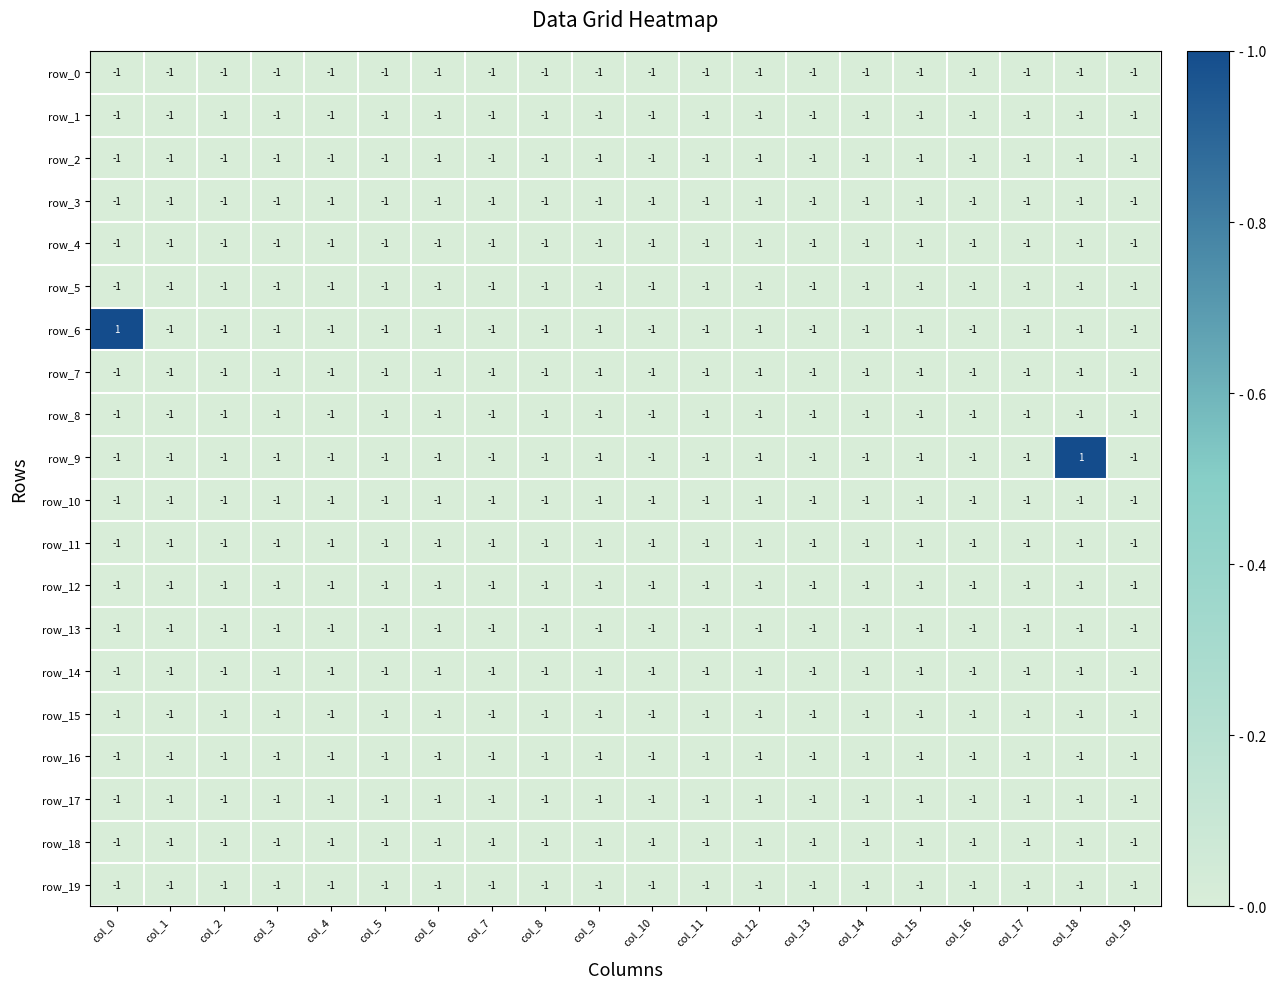

What is the total value across all series at col_6?

-20